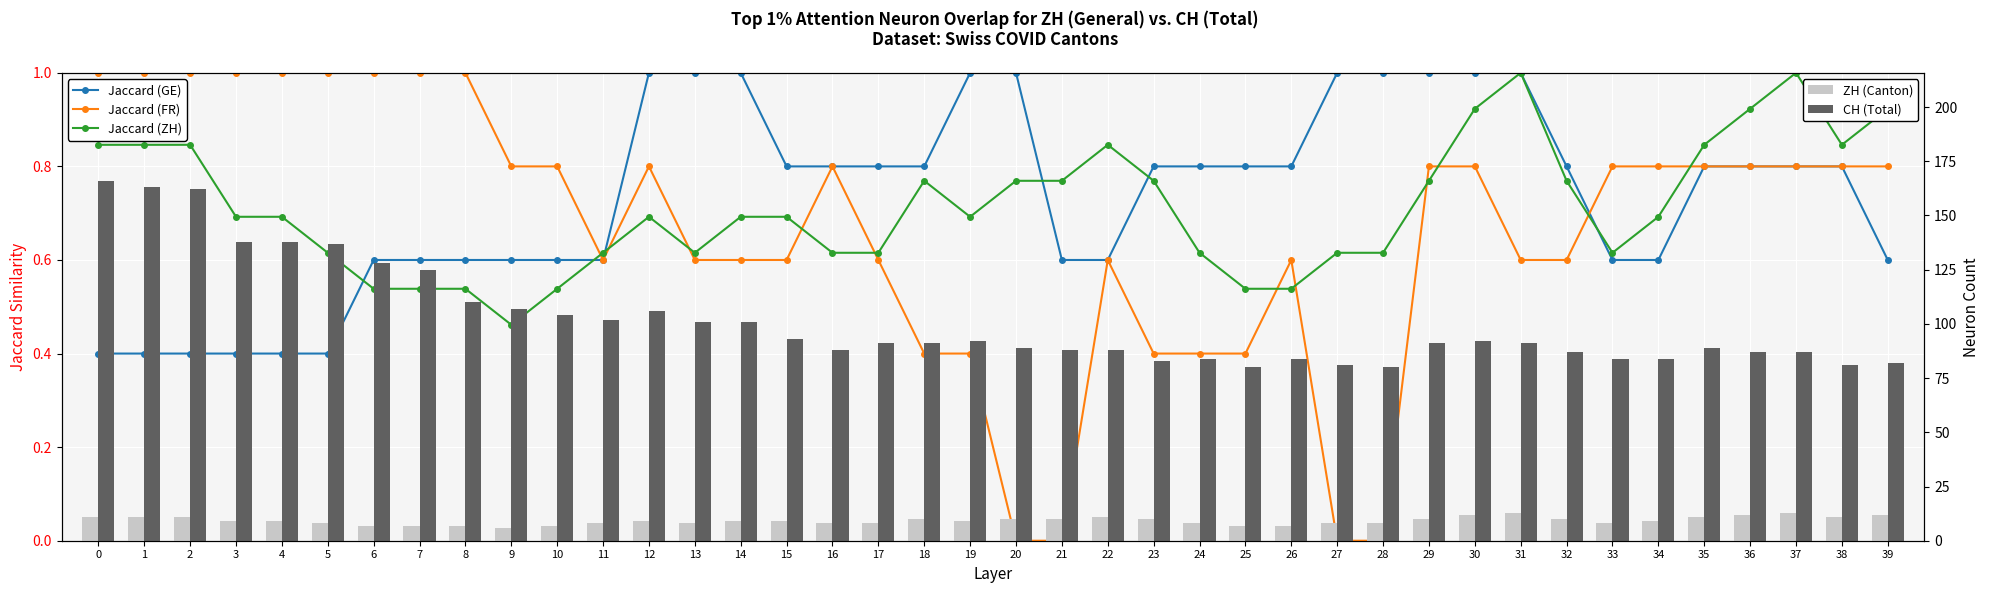

Is it true that CH (Total) equals 226.7 at 2?

False